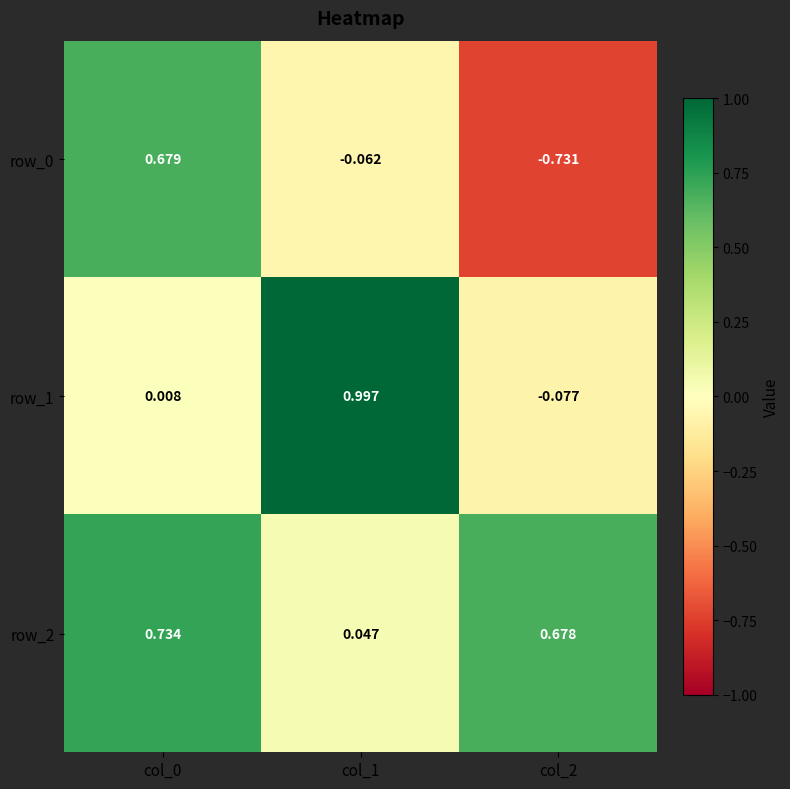

Reading left to right, list all the values displayed in this chart.

row_0: 0.7	-0.1	-0.7
row_1: 0.0	1.0	-0.1
row_2: 0.7	0.0	0.7